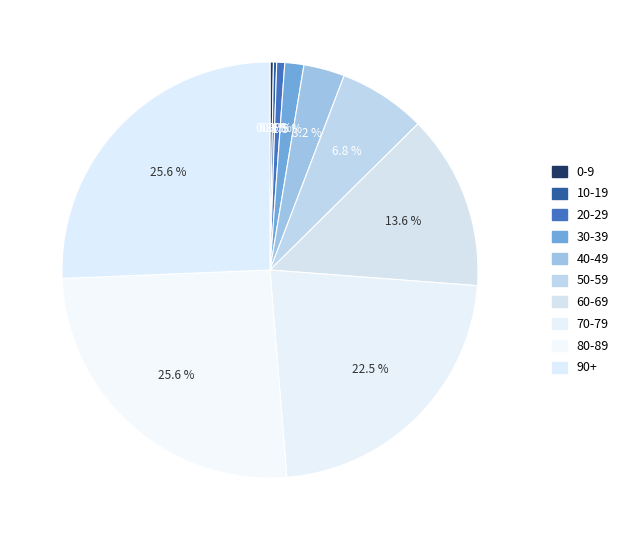

Do 20-29 and 40-49 together represent more than half of the pie?

No